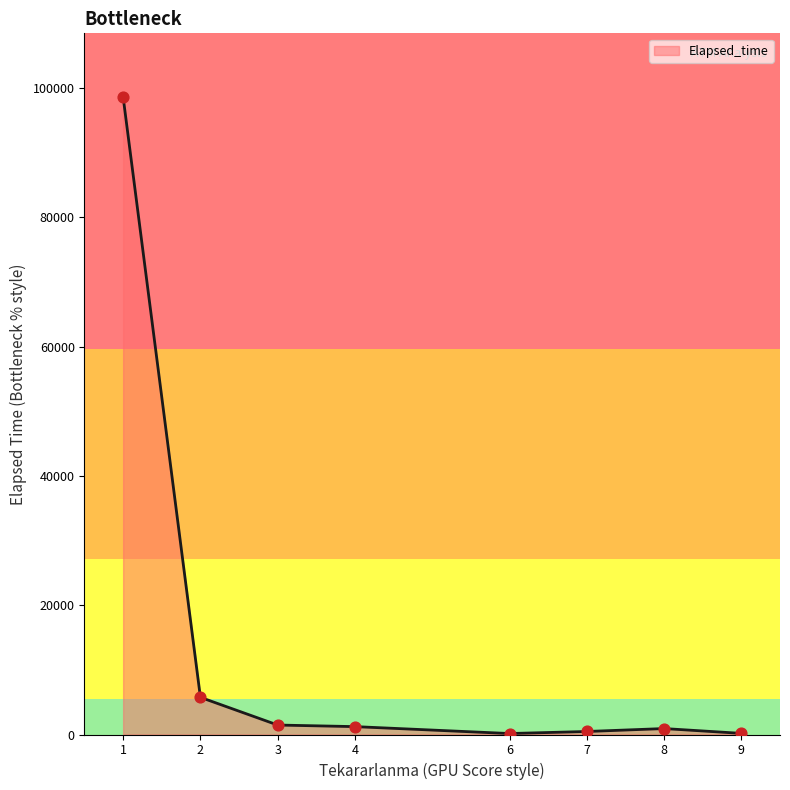

What is the change in value from 2 to 7?

-5285